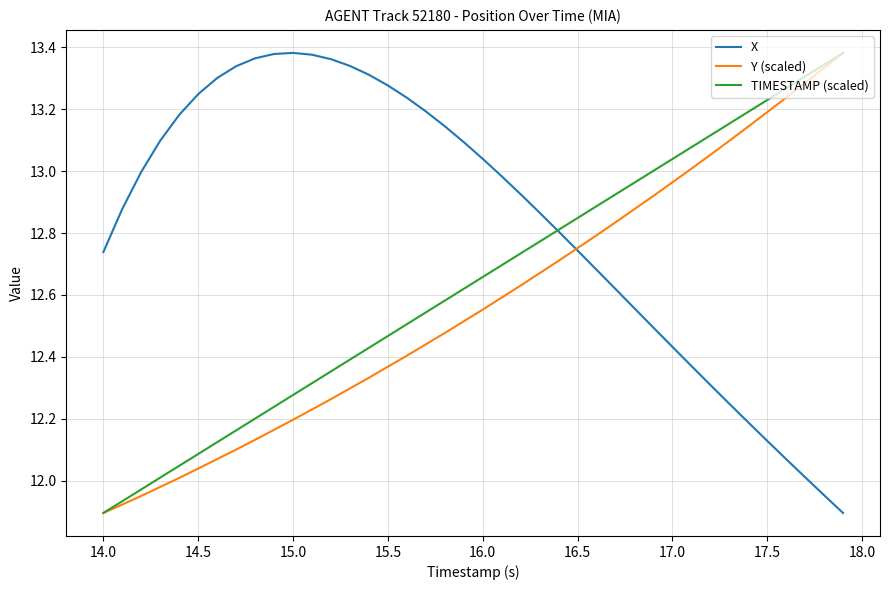

Does the chart have visible grid lines?

Yes